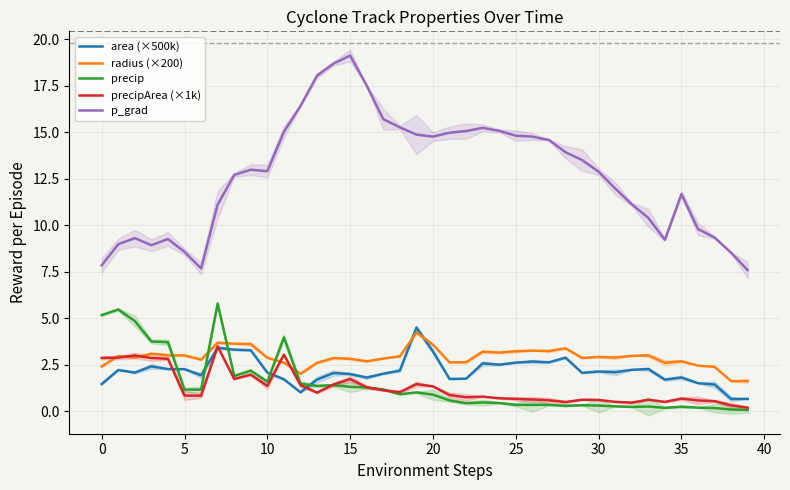

What is the difference between the maximum and second lowest values in the precipArea (×1k) series?

3.2